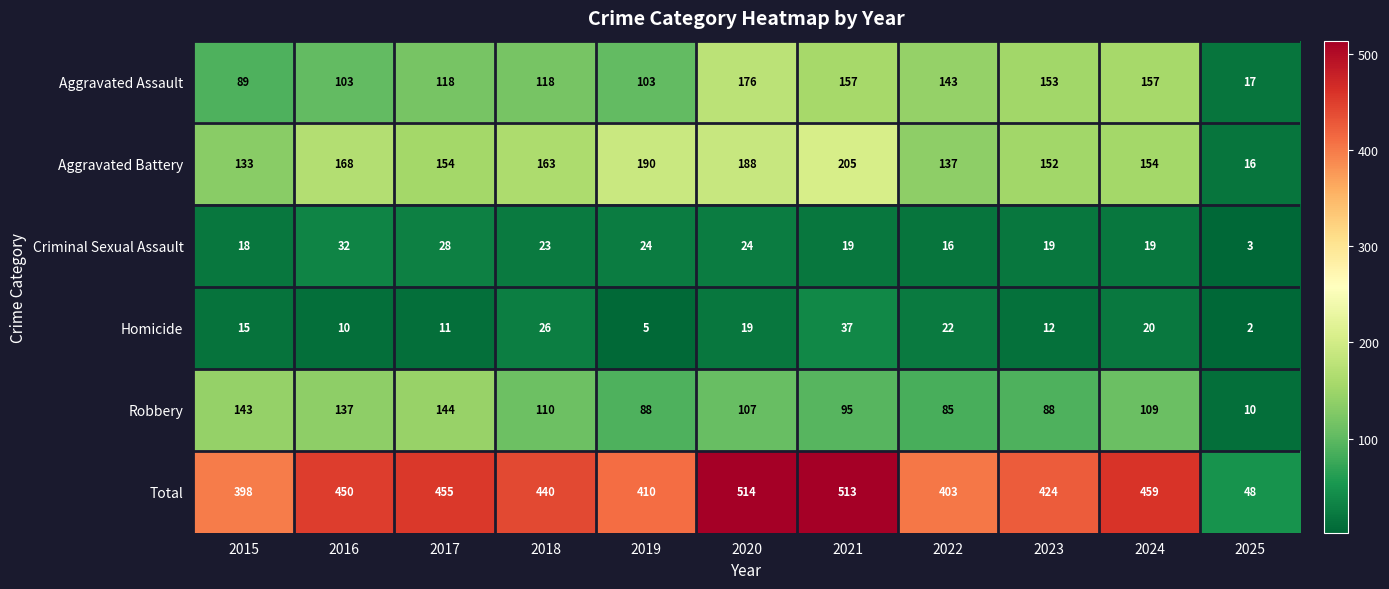

Which category has the lowest value across all series?

2025